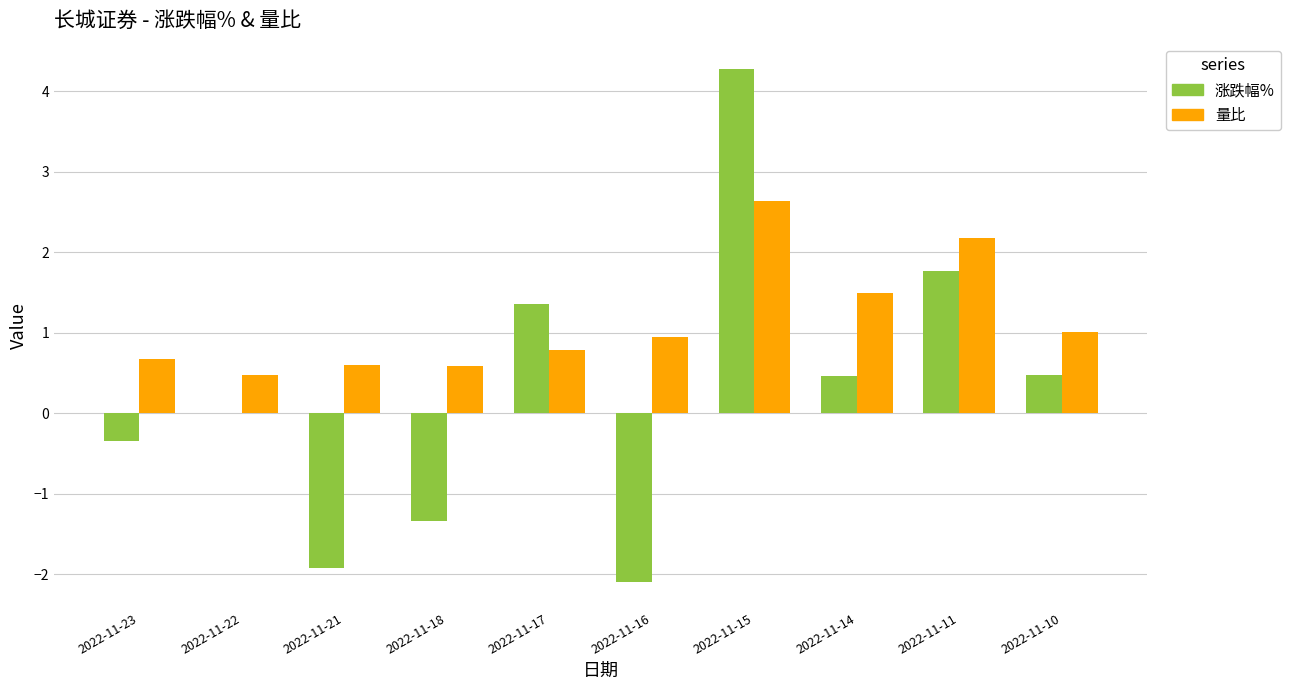

Which series changed the most between 2022-11-16 and 2022-11-14?

涨跌幅%